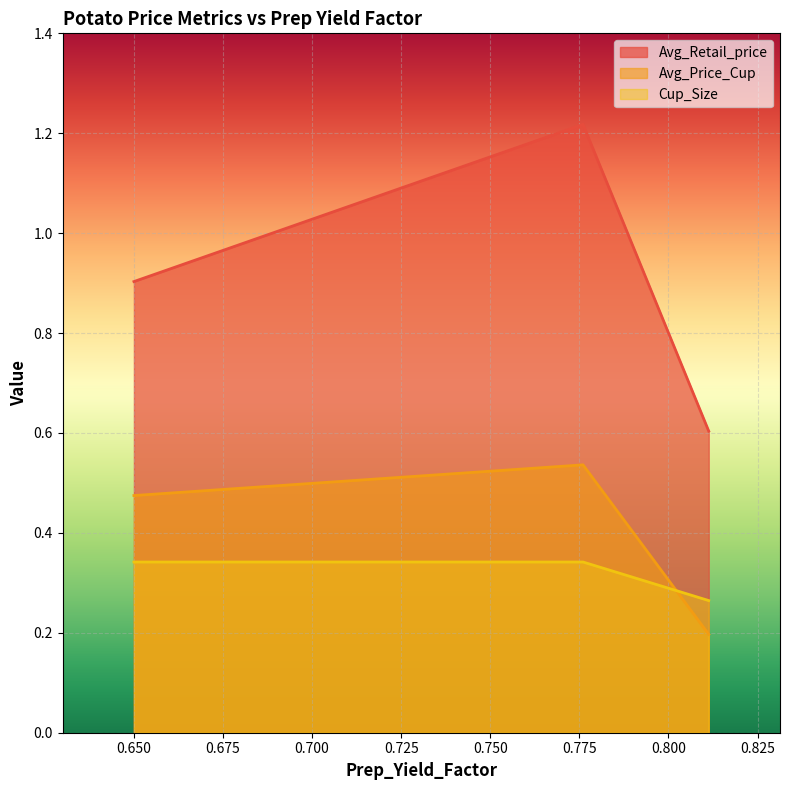

What is the highest value of the Cup_Size series?

0.3